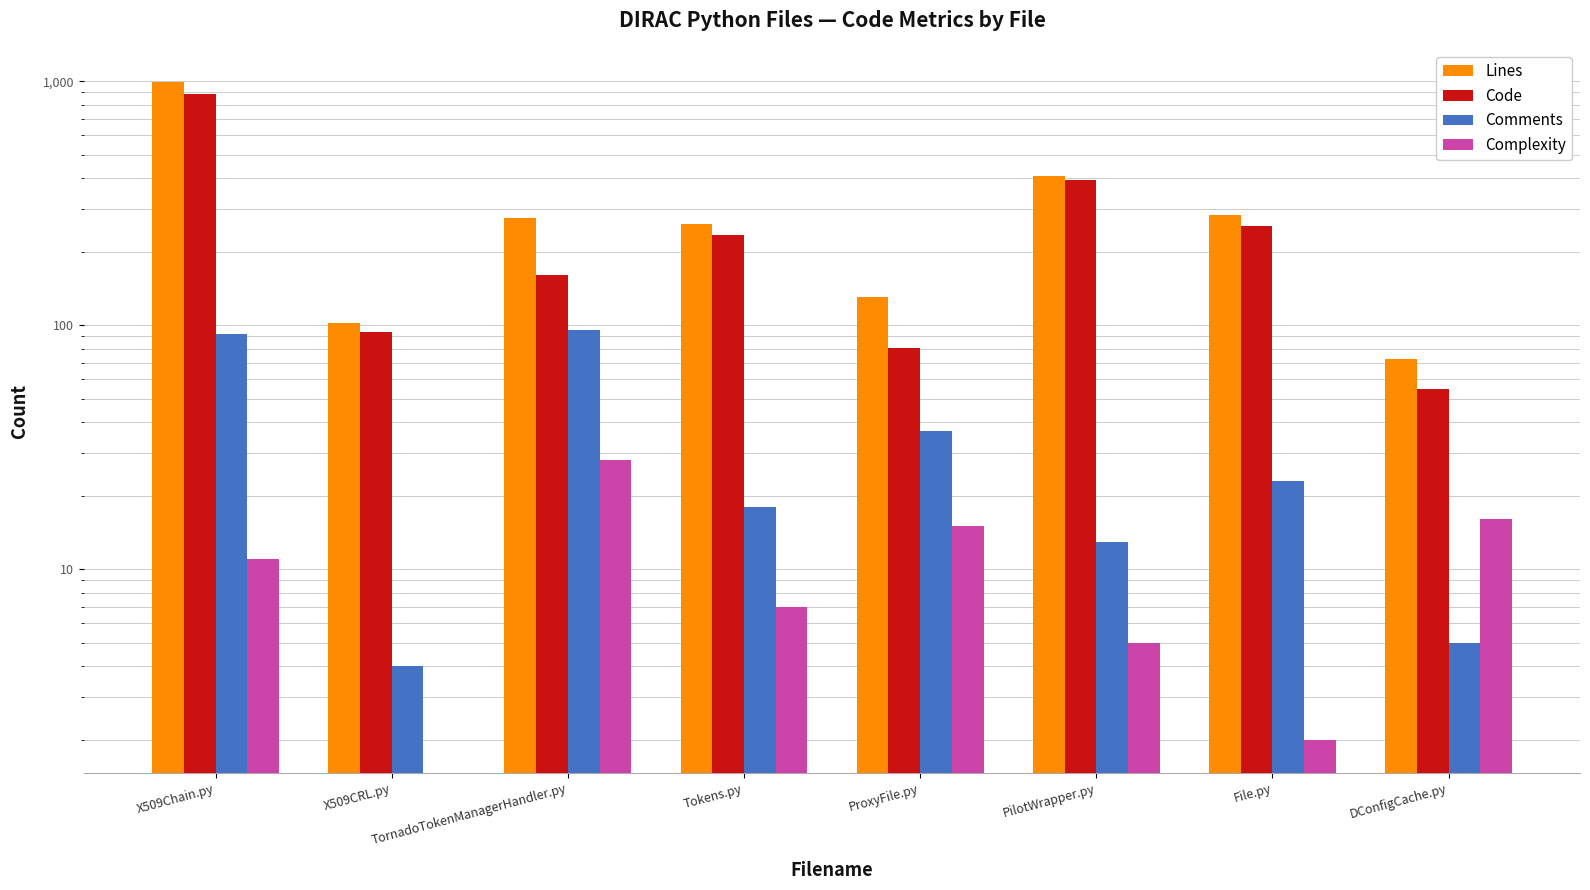

Between X509Chain.py and TornadoTokenManagerHandler.py, which is larger?

X509Chain.py